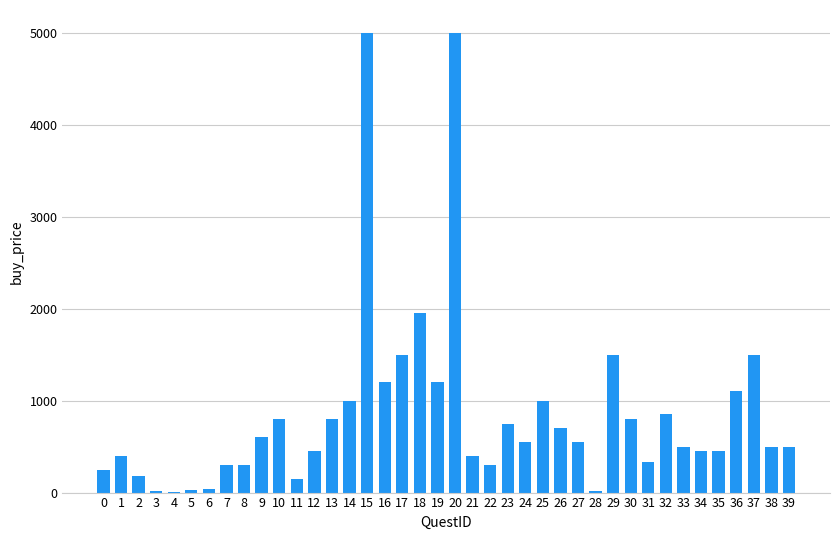

What is the maximum value shown in the chart?

5000